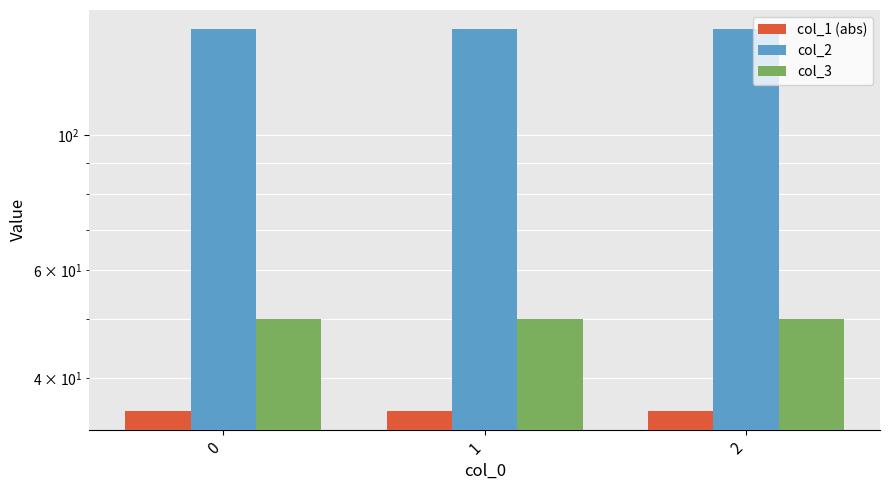

Are the bars horizontal?

No